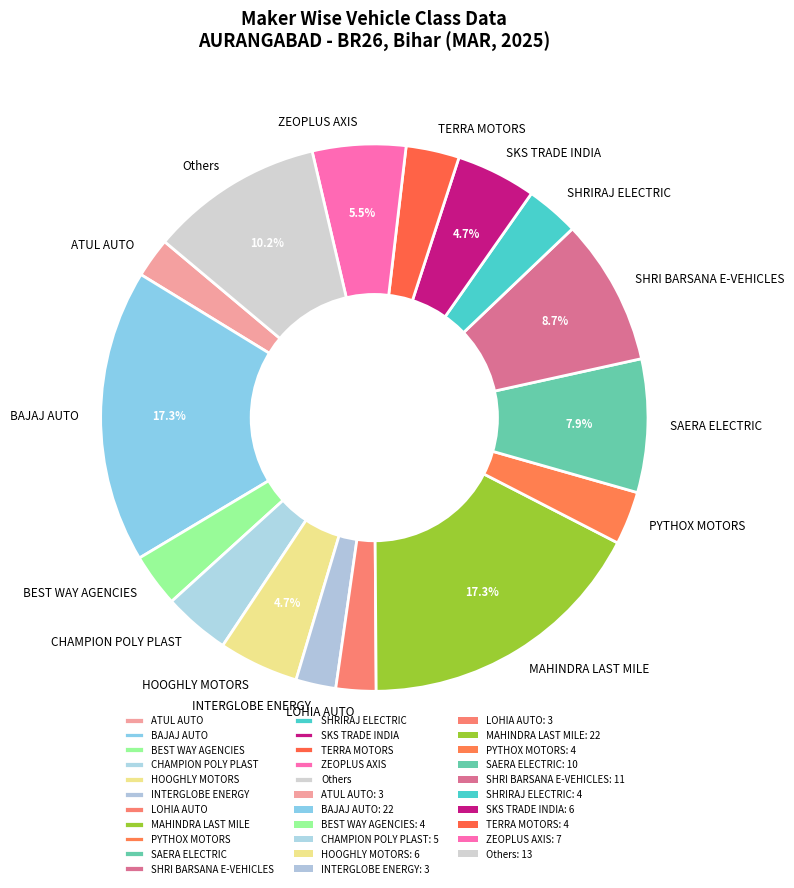

What is the ratio of the value at ATUL AUTO to the value at SHRI BARSANA E-VEHICLES?

0.3